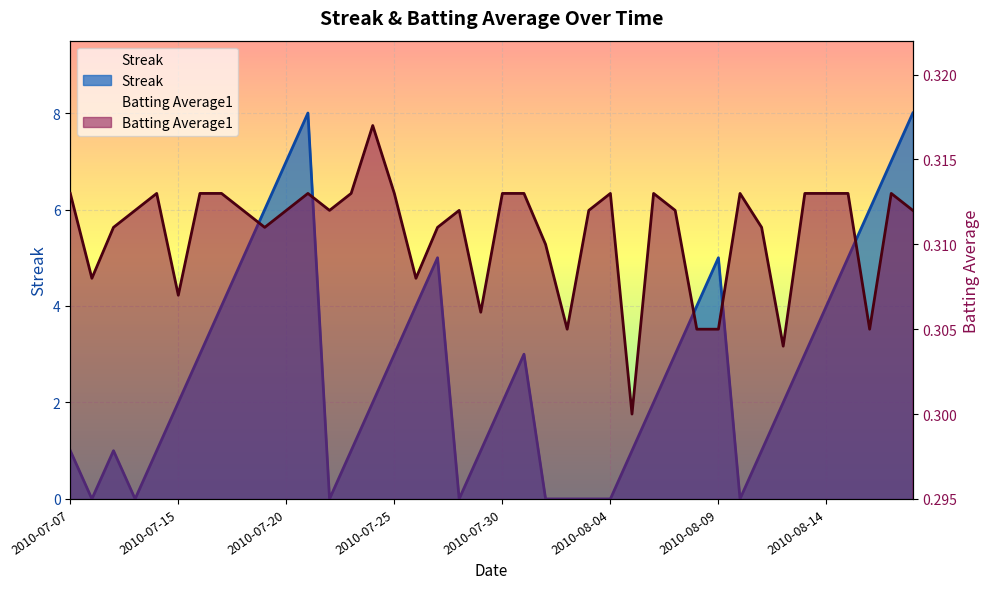

What is the minimum value for Batting Average1?

0.3